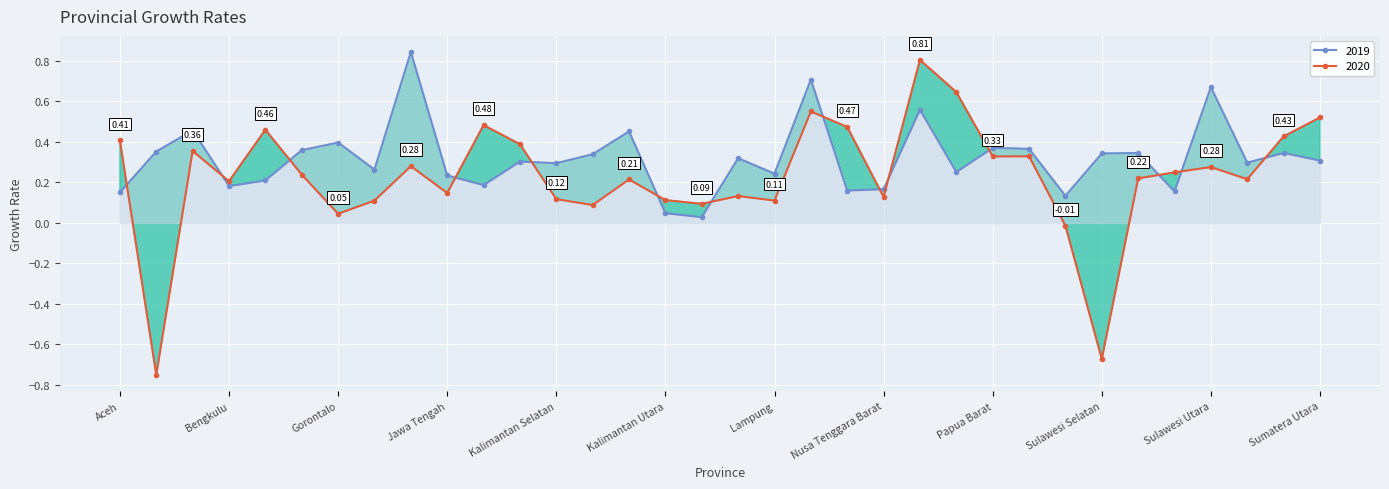

What is the maximum value shown in the chart?

0.8